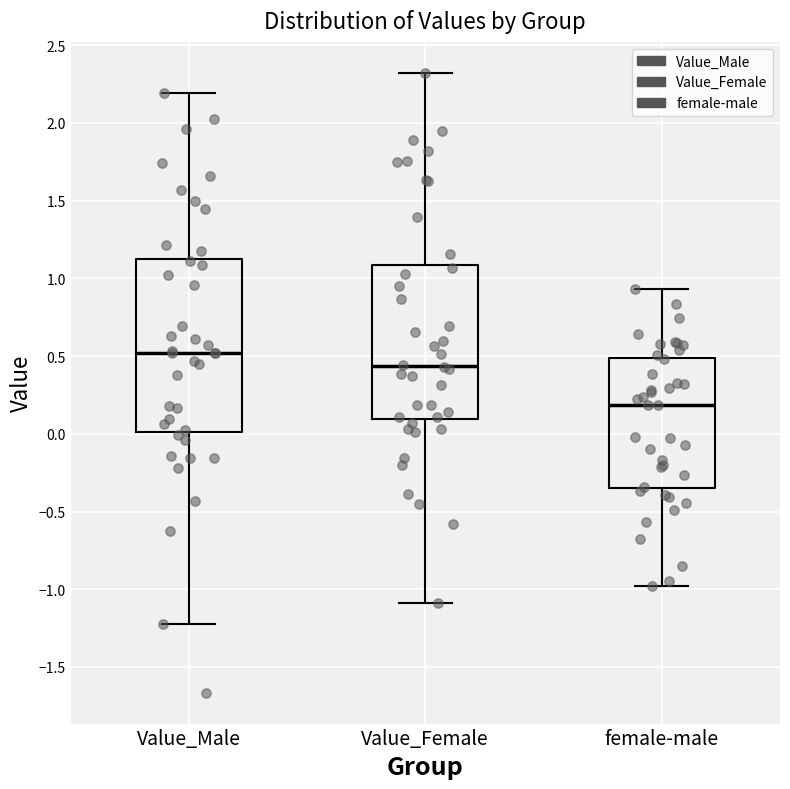

Where does the upper whisker of the box for Value_Male end on the y-axis? The values are not printed on the chart, so give them approximately, as read against the axis.

2.20